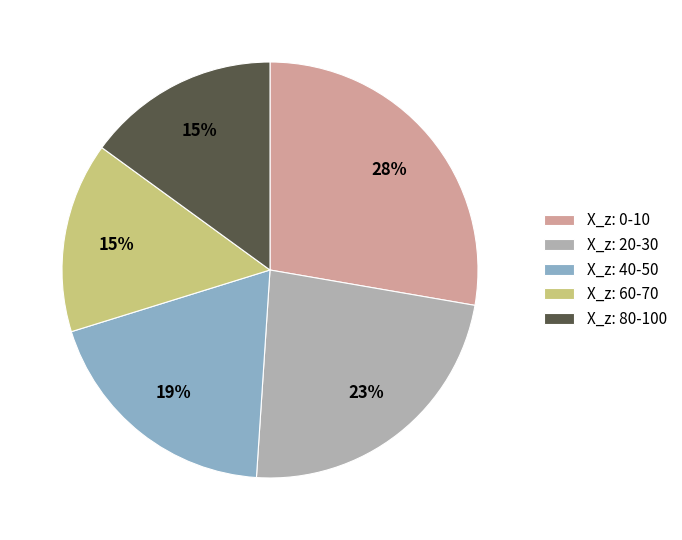

Is there any slice that represents more than half of the pie?

No